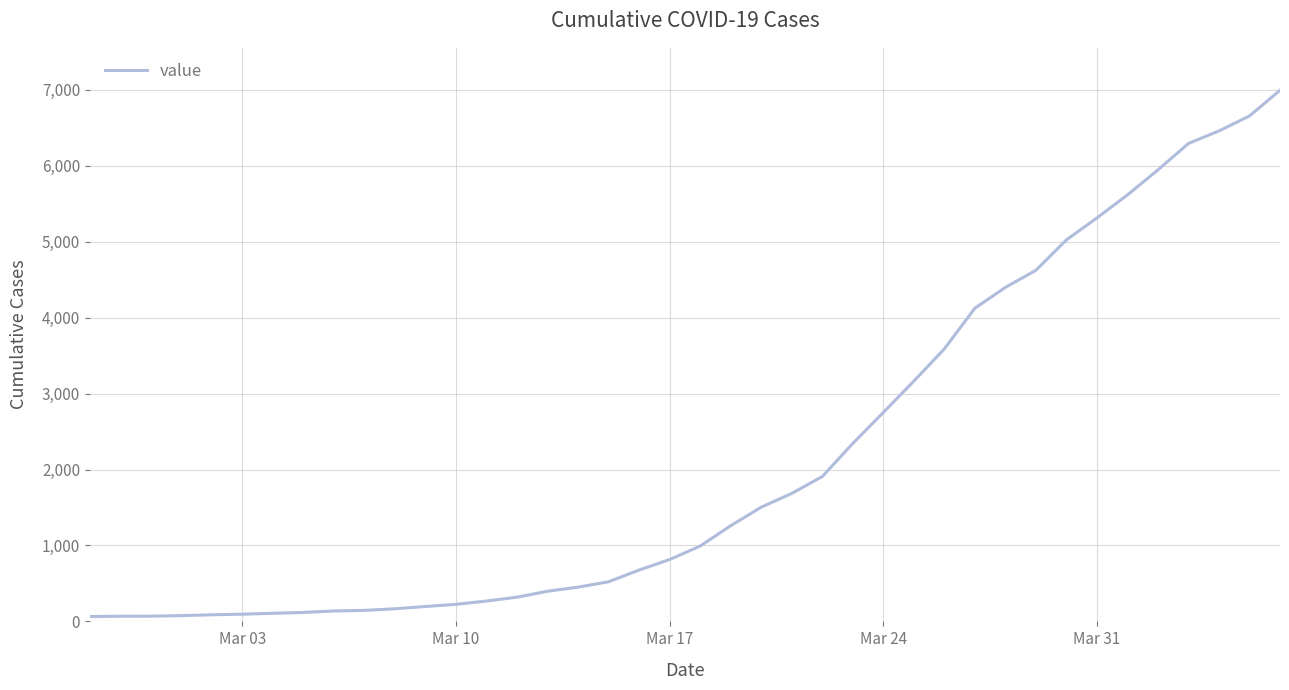

What is the greatest value displayed?

6994